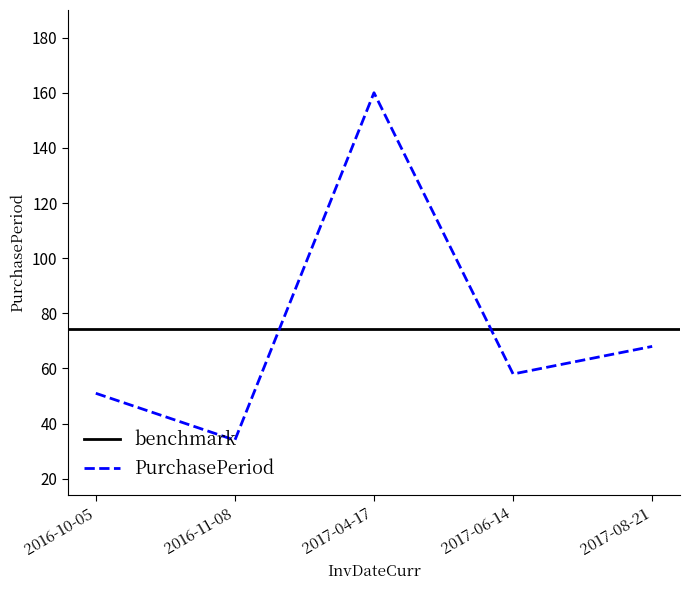

Rank the categories by value from highest to lowest.

2017-04-17, 2017-08-21, 2017-06-14, 2016-10-05, 2016-11-08